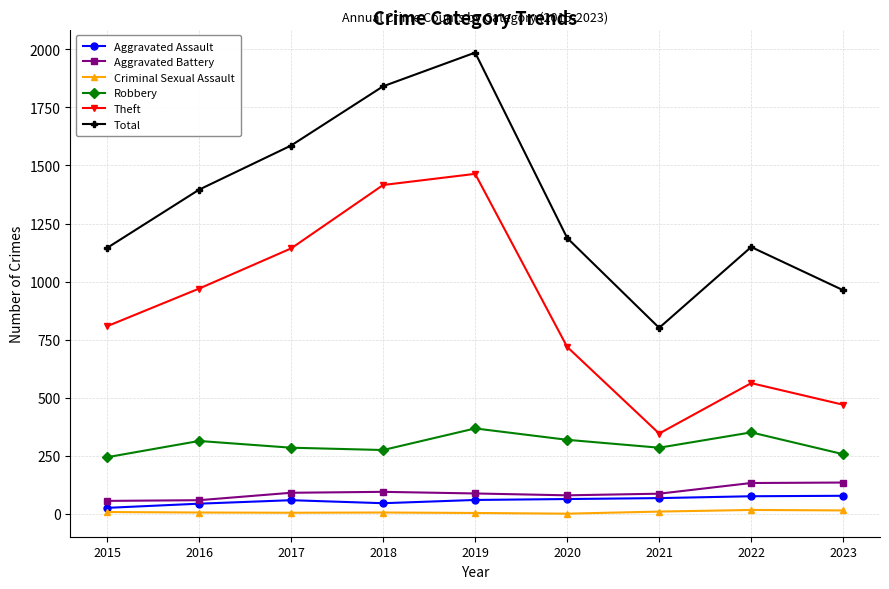

What is the value of the Criminal Sexual Assault point at the 6th from the left?

1